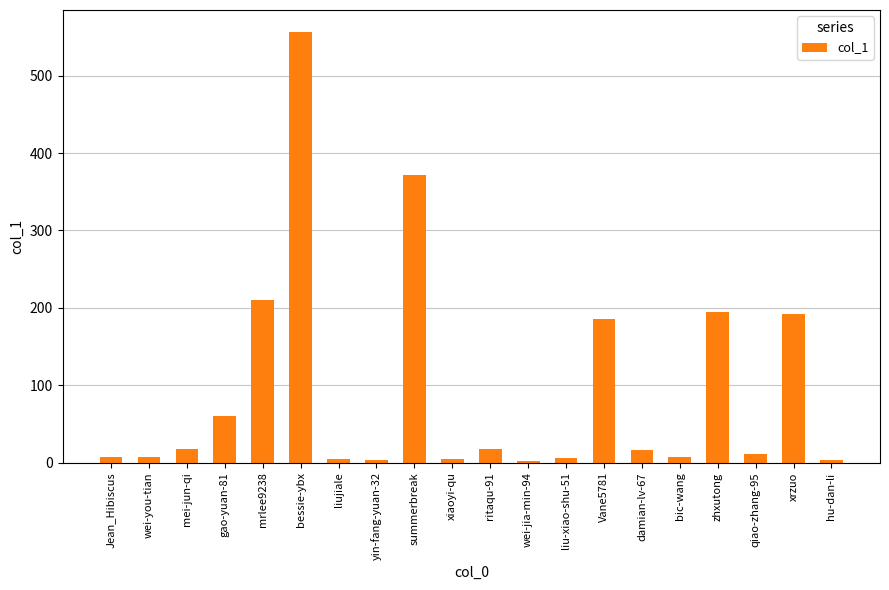

Is it true that the value at zhxutong is 194?

True